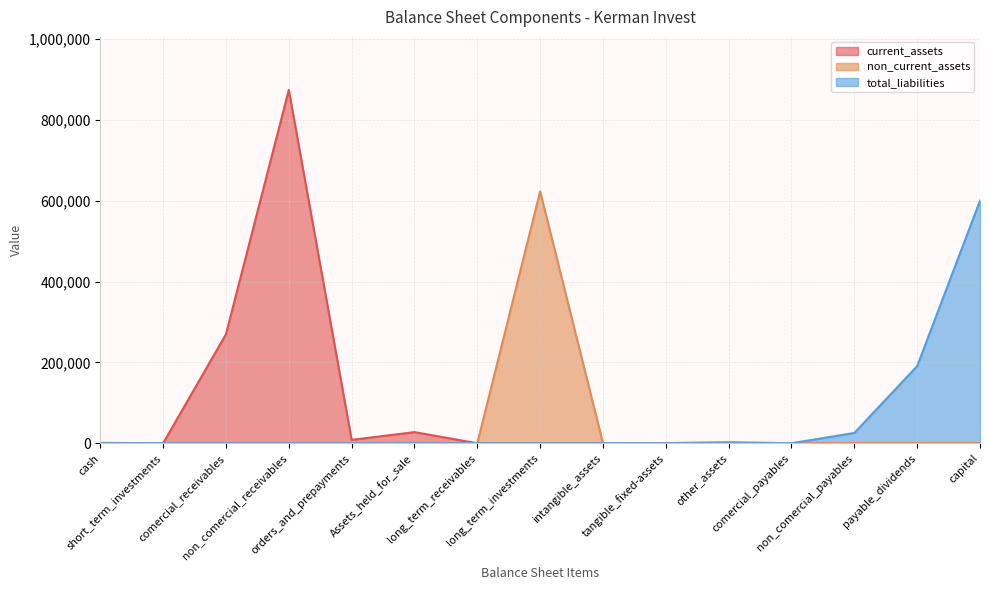

At cash, list the series in order from smallest to largest.

total_liabilities, total_non_current_assets, total_current_assets